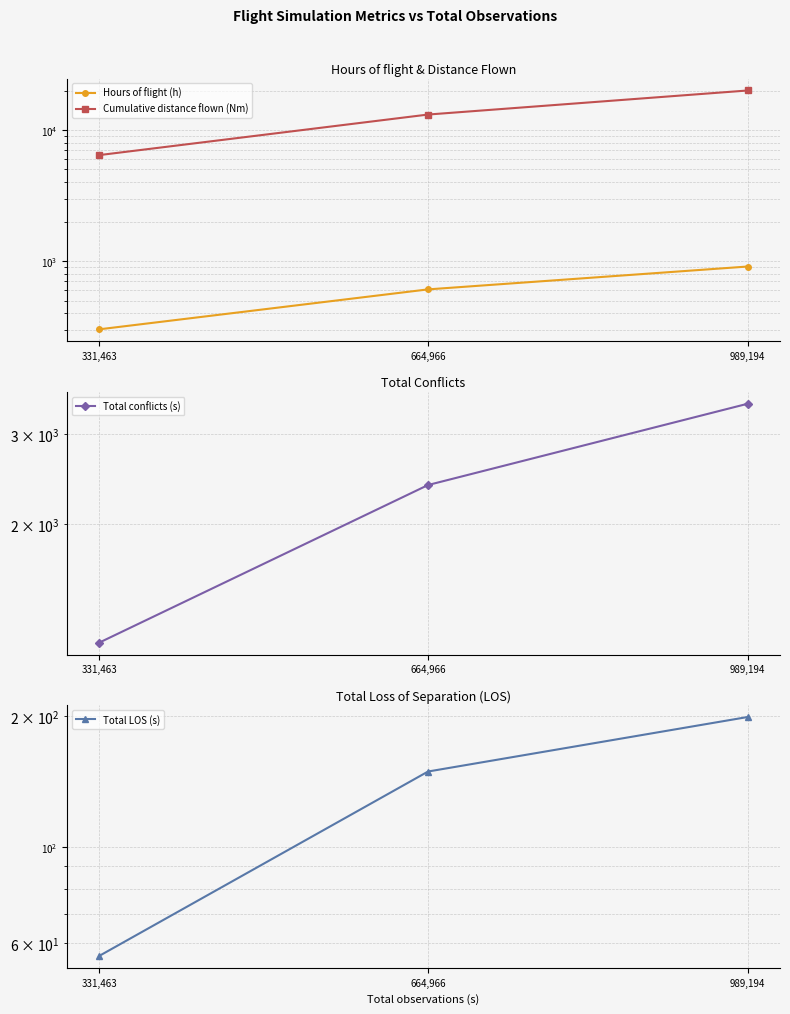

List the labels in order of Cumulative distance flown (Nm) value, smallest first.

331,463, 664,966, 989,194